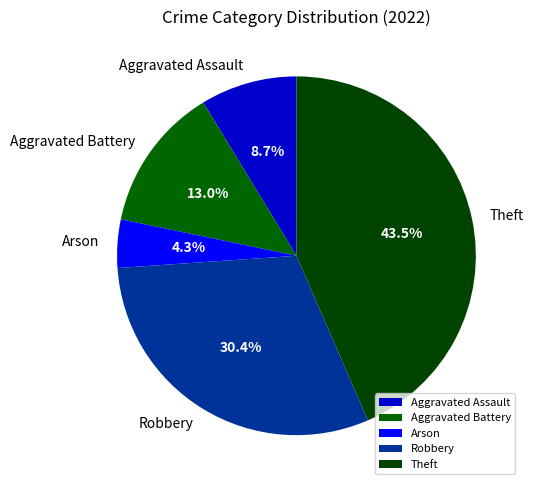

Rank the categories by value from highest to lowest.

Theft, Robbery, Aggravated Battery, Aggravated Assault, Arson